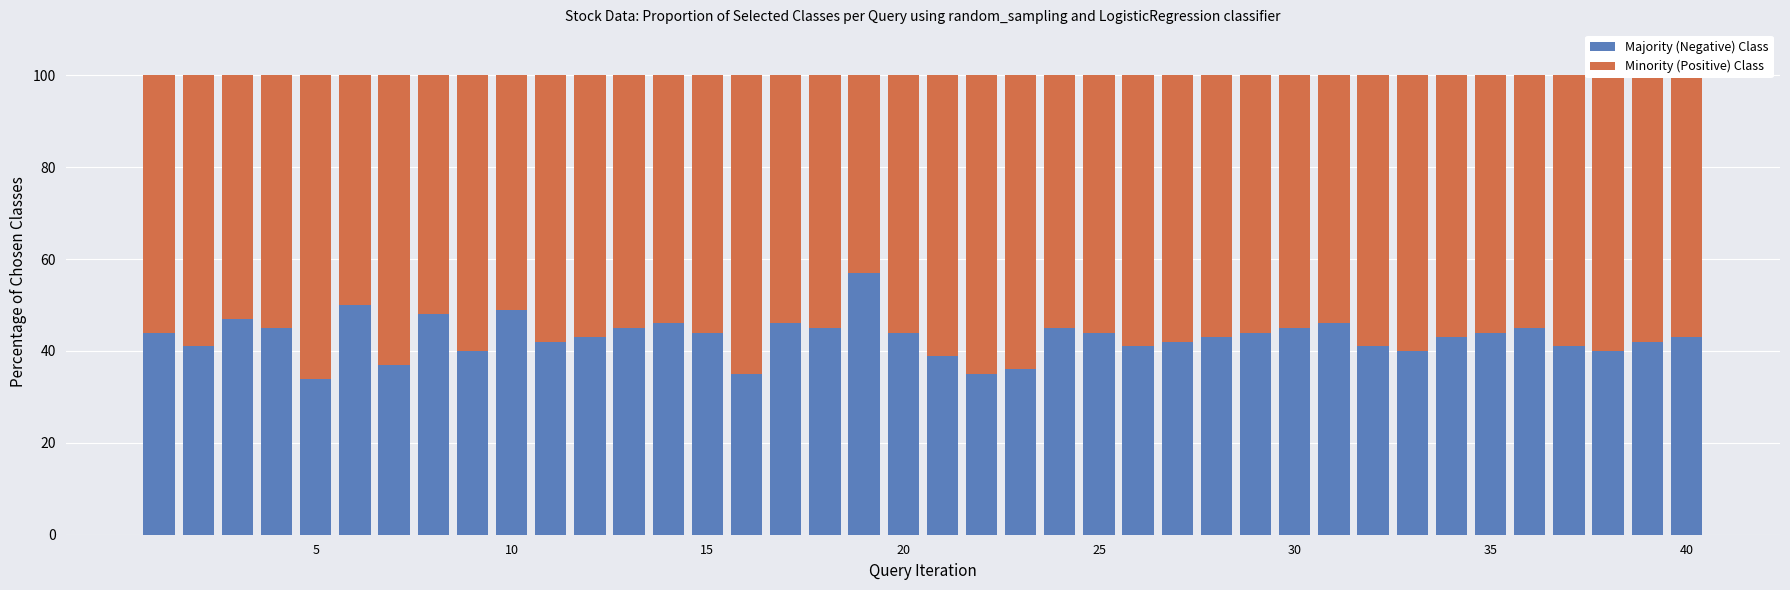

What is the sum of all Majority (Negative) Class values?

1721